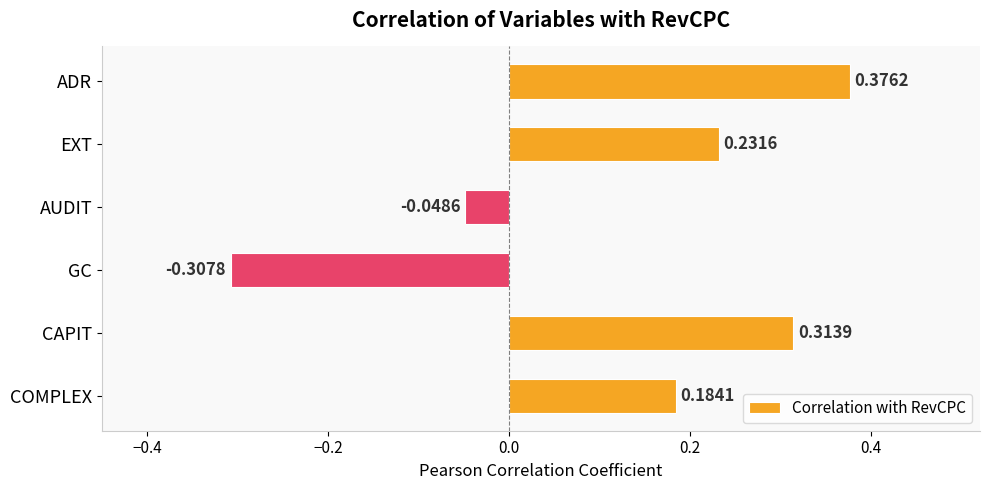

Which has a higher value, GC or ADR?

ADR